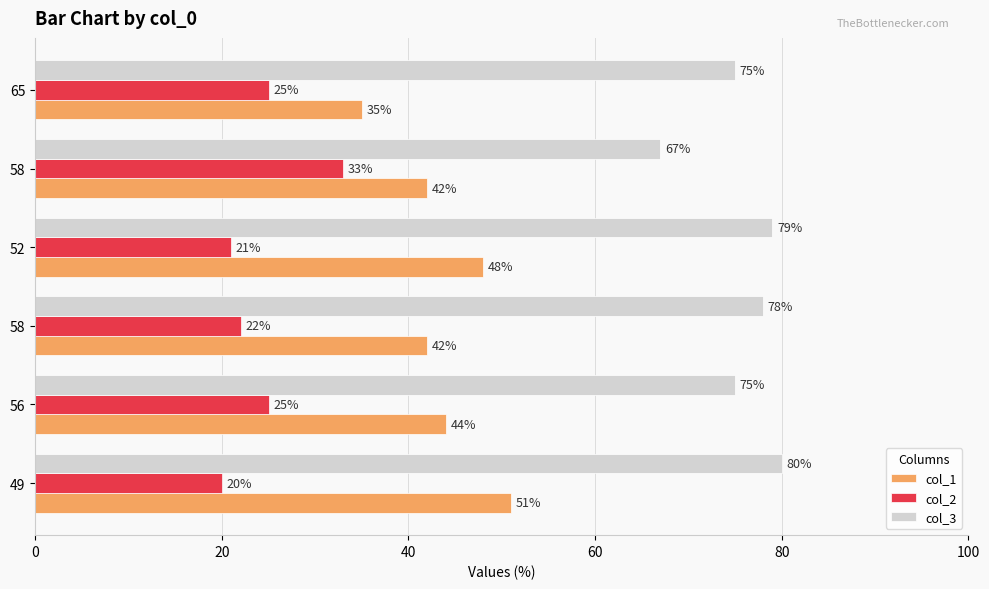

What are all the series names shown in the legend?

col_1, col_2, col_3